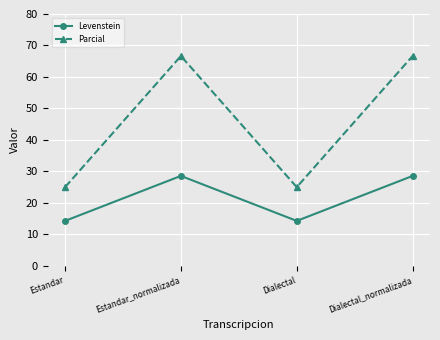

At how many categories does at least one series exceed 45?

2